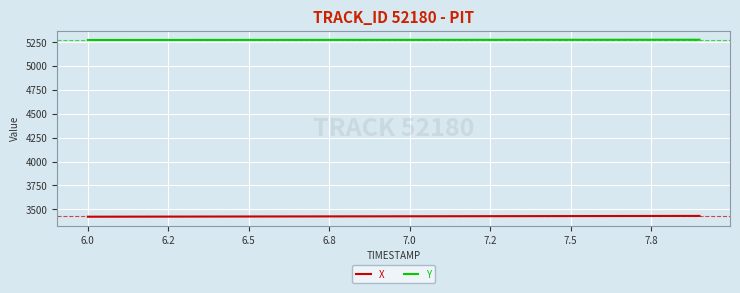

List the series in order of their overall mean, highest first.

Y, X